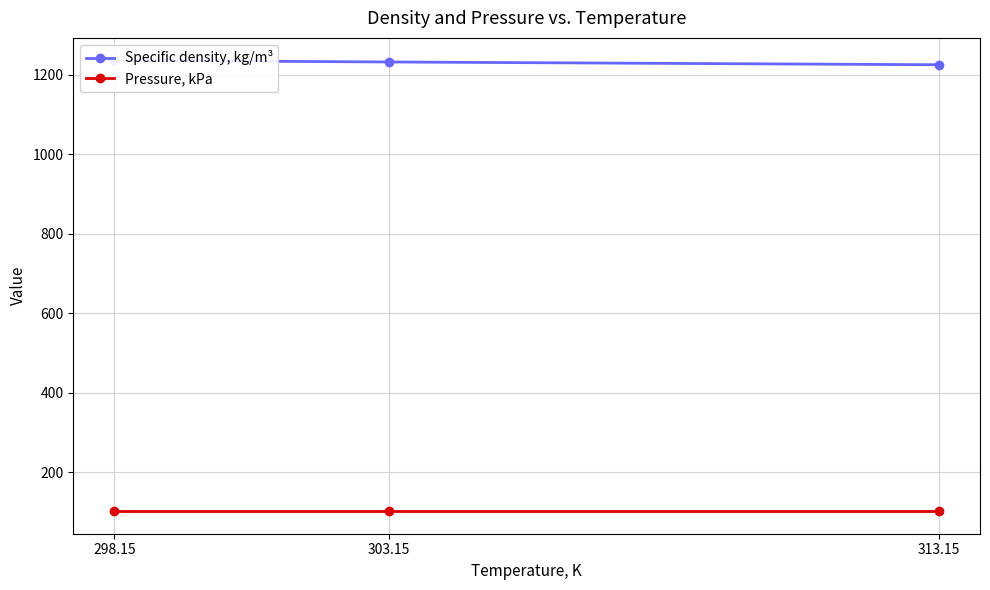

Reading left to right, transcribe all the data shown in this chart.

Specific density, kg/m³: 1236.5	1232.6	1225.6
Pressure, kPa: 101.3	101.3	101.3